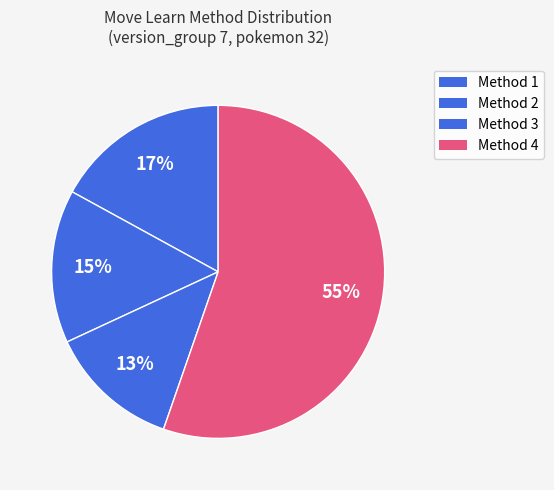

Which slice is the smallest?

Method 3